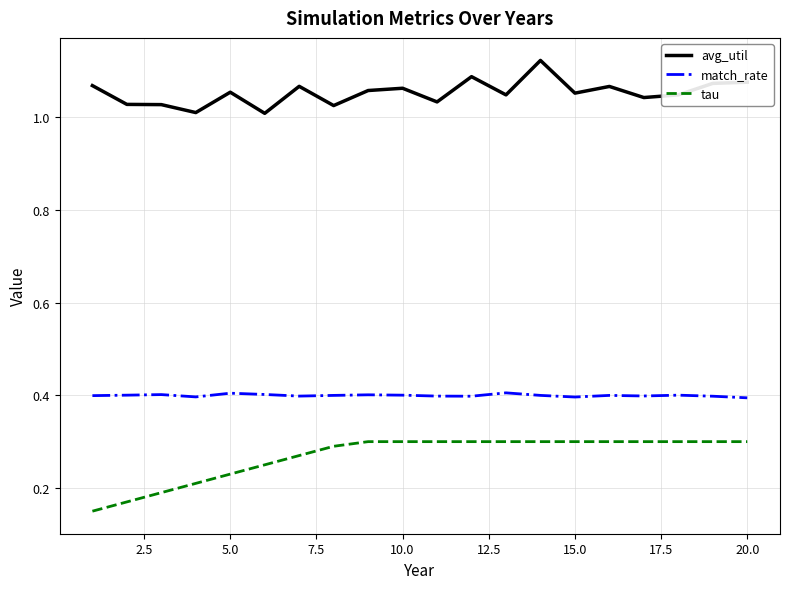

True or false: tau and match_rate cross at least once.

False